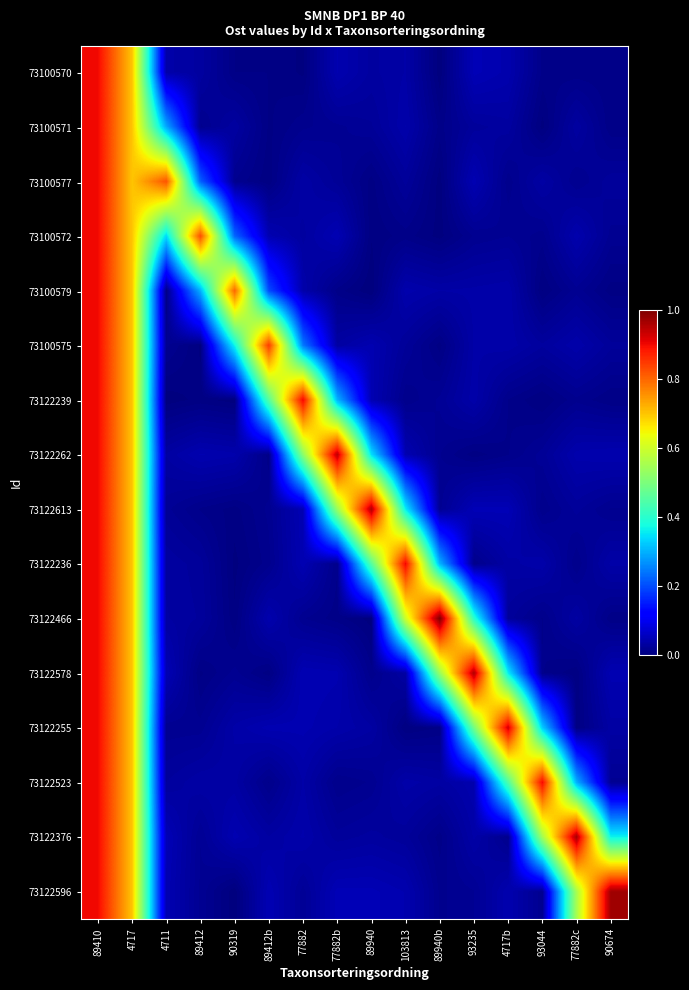

Between 93044 and 90674, which series saw the biggest shift?

73122596